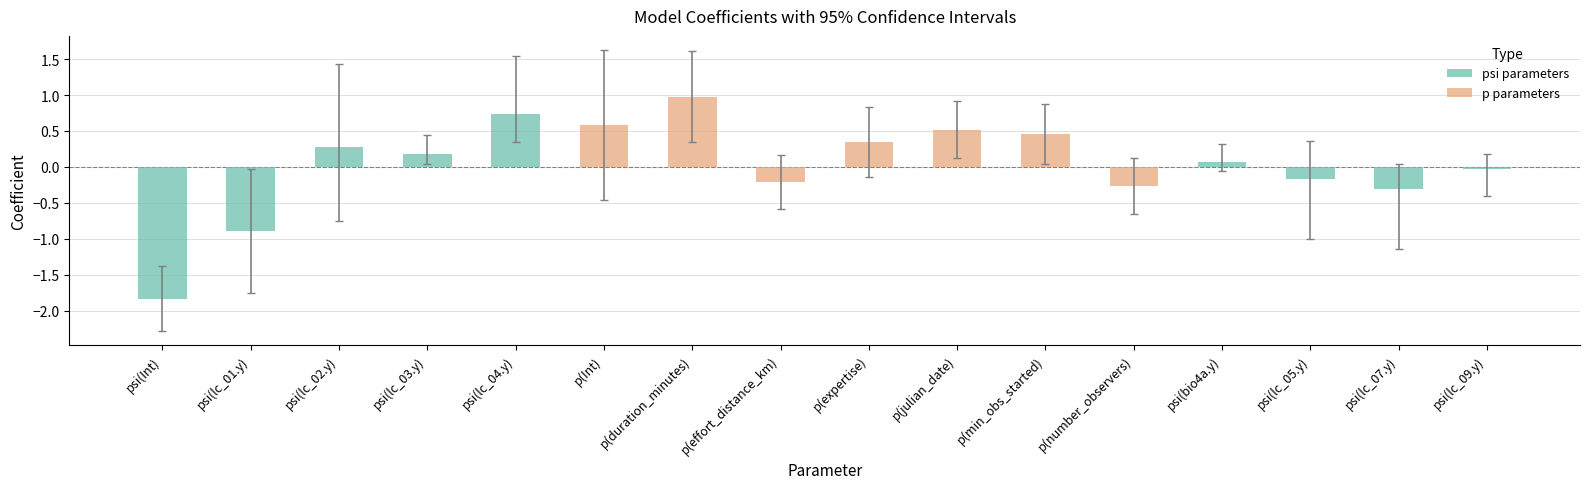

At which category does the chart reach its peak across all series?

p(duration_minutes)